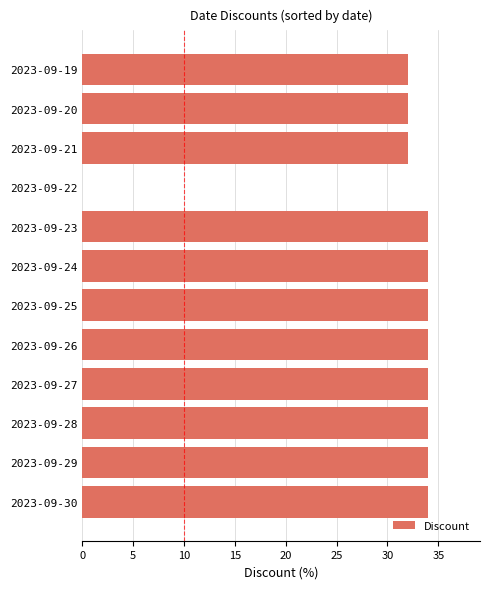

Which has a higher value, 2023-09-22 or 2023-09-24?

2023-09-24